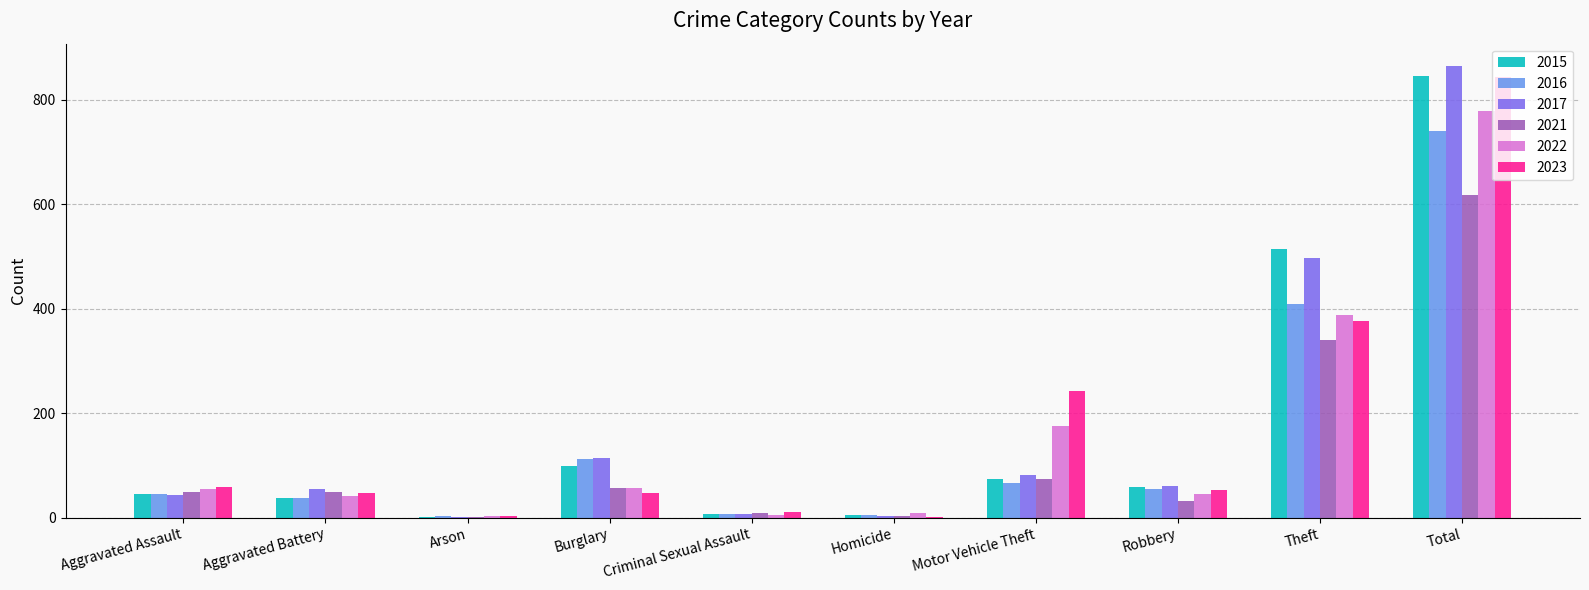

Is the value of 2015 at Theft greater than the value of 2023 at Burglary?

Yes